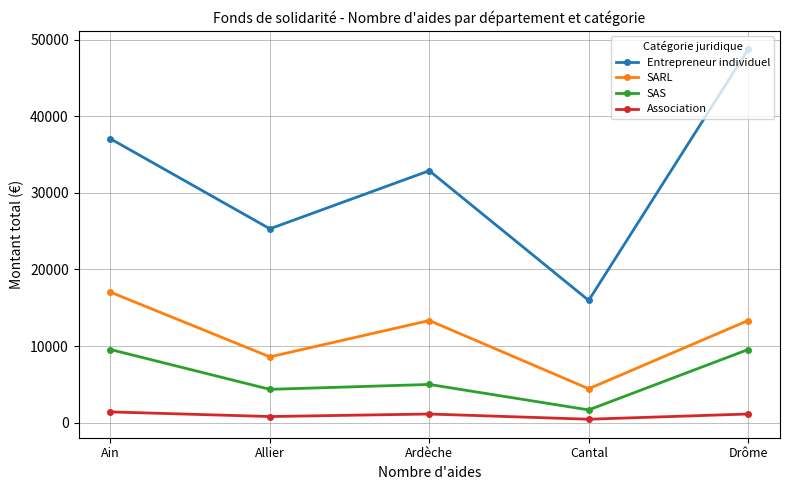

What is the value of the SAS point at the 2nd from the left?

4353